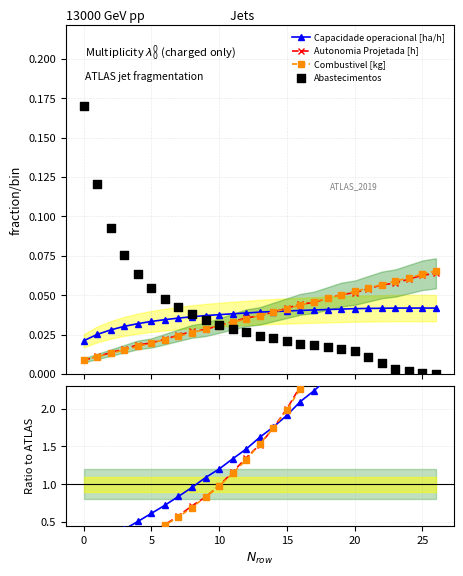

Is the value of Abastecimentos at 20 greater than the value of Combustivel [kg] at 26?

No